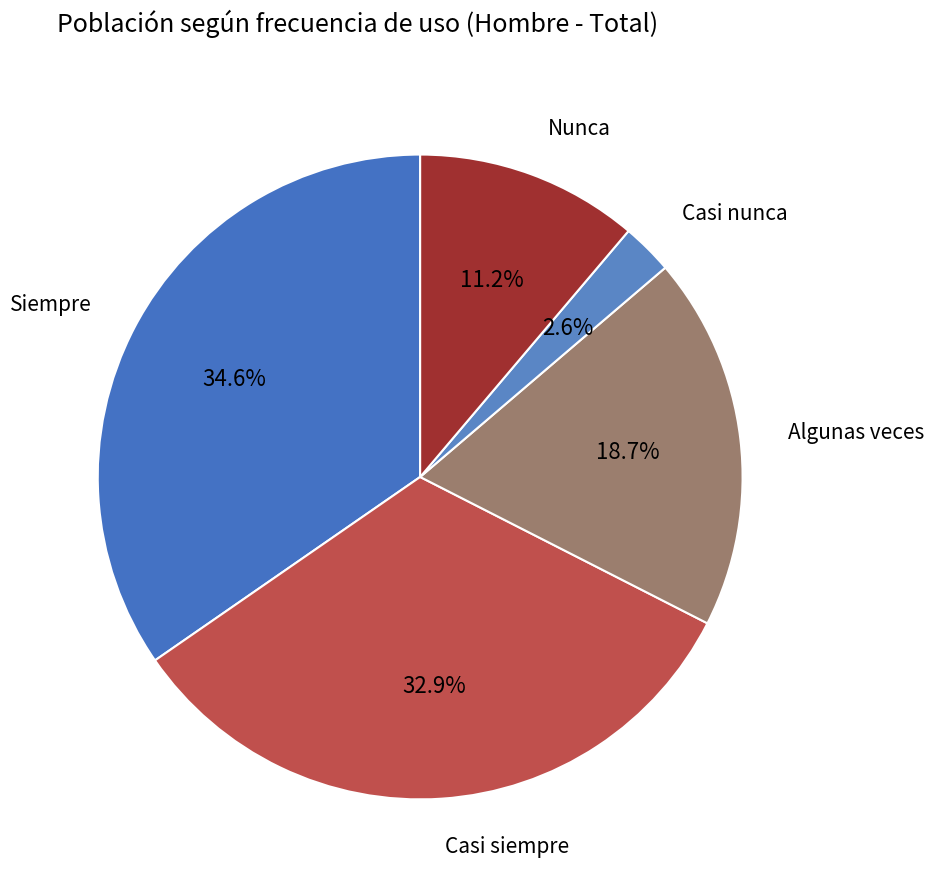

To the nearest percent, what is the combined percentage of Nunca and Algunas veces?

30%